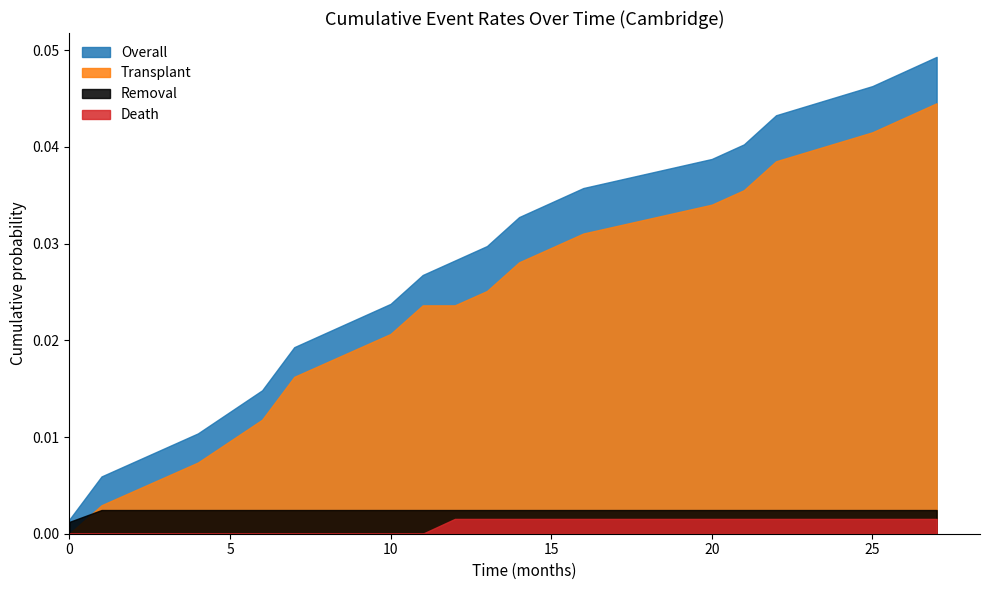

True or false: Removal has a value of 0.0 at 13.

True